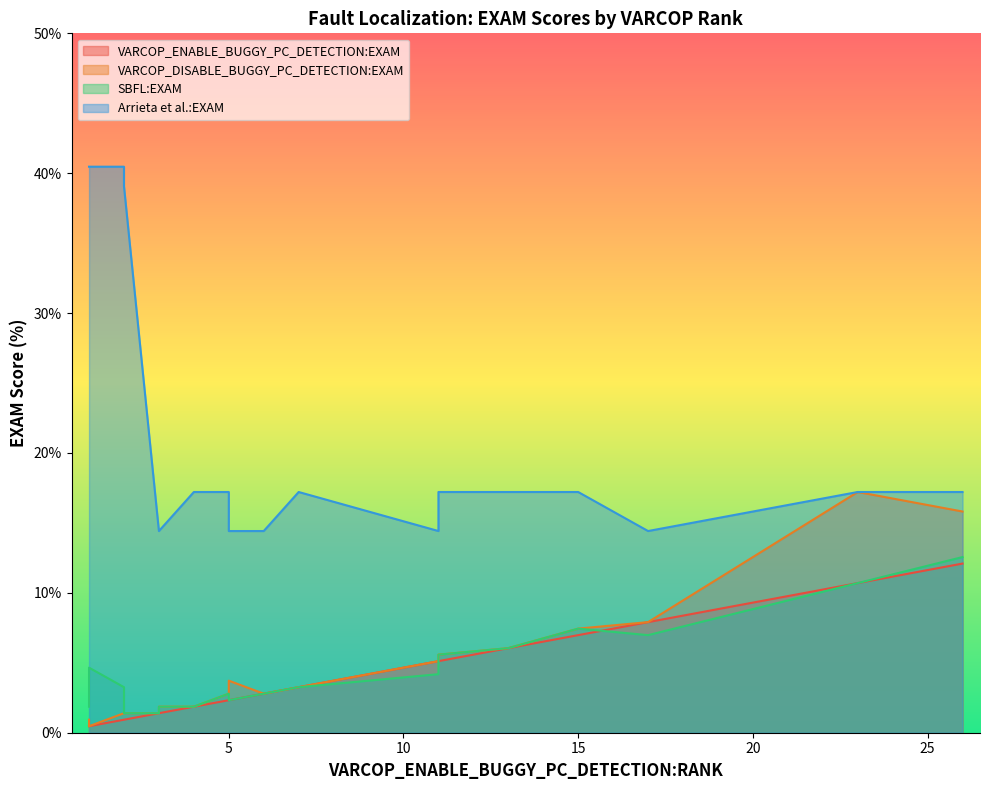

Reading right to left, list all the values displayed in this chart.

VARCOP_ENABLE_BUGGY_PC_DETECTION:EXAM: 7=3.3	5=2.3	11=5.1	6=2.8	3=1.4	11=5.1	17=7.9	13=6.0	26=12.1	13=6.0	1=0.5	5=2.3	7=3.3	2=0.9	23=10.7	2=0.9	4=1.9	1=0.5	15=7.0	3=1.4
VARCOP_DISABLE_BUGGY_PC_DETECTION:EXAM: 7=3.3	5=3.7	11=5.1	6=2.8	3=1.4	11=5.6	17=7.9	13=6.0	26=15.8	13=6.0	1=0.5	5=2.8	7=3.3	2=1.4	23=17.2	2=1.4	4=1.9	1=0.9	15=7.4	3=1.9
SBFL:EXAM: 7=3.3	5=2.3	11=4.2	6=2.8	3=1.4	11=5.6	17=7.0	13=6.0	26=12.6	13=6.0	1=4.7	5=2.8	7=3.3	2=3.3	23=10.7	2=1.4	4=1.9	1=1.9	15=7.4	3=1.9
Arrieta et al.:EXAM: 7=17.2	5=14.4	11=14.4	6=14.4	3=14.4	11=17.2	17=14.4	13=17.2	26=17.2	13=17.2	1=40.5	5=17.2	7=17.2	2=40.5	23=17.2	2=39.1	4=17.2	1=40.5	15=17.2	3=14.4